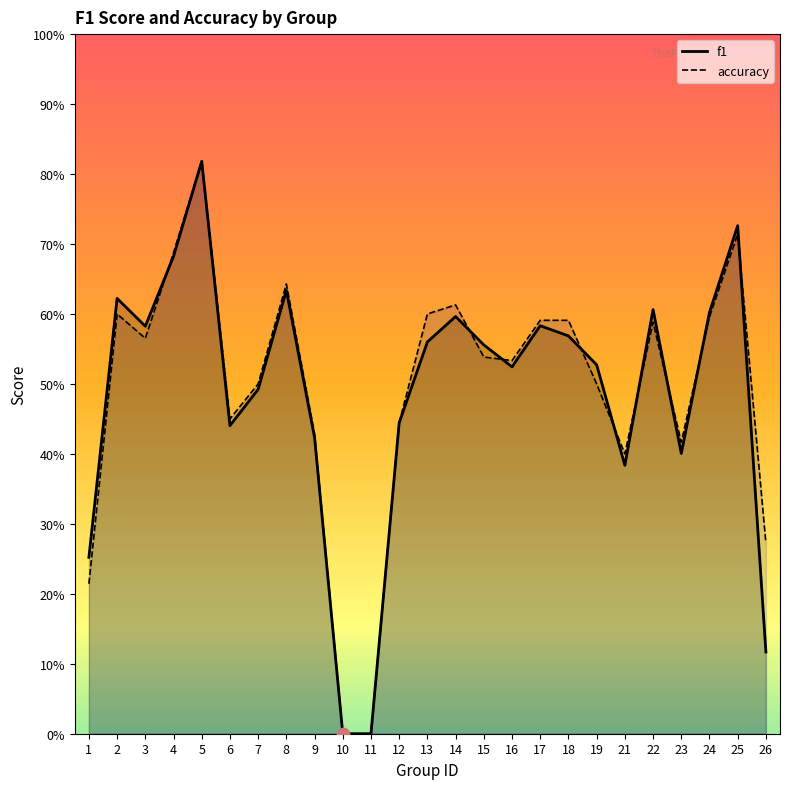

Which series has the widest spread of Y values?

f1